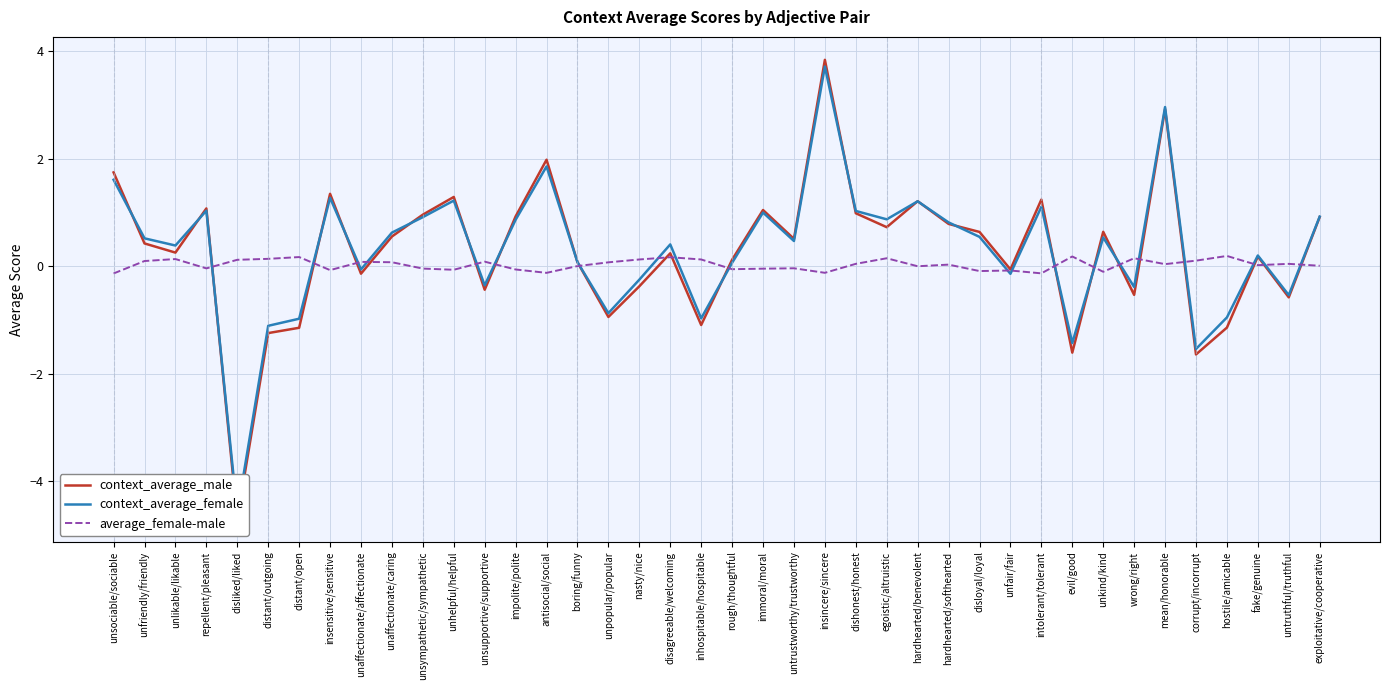

Which series has the largest total across all categories?

context_average_female